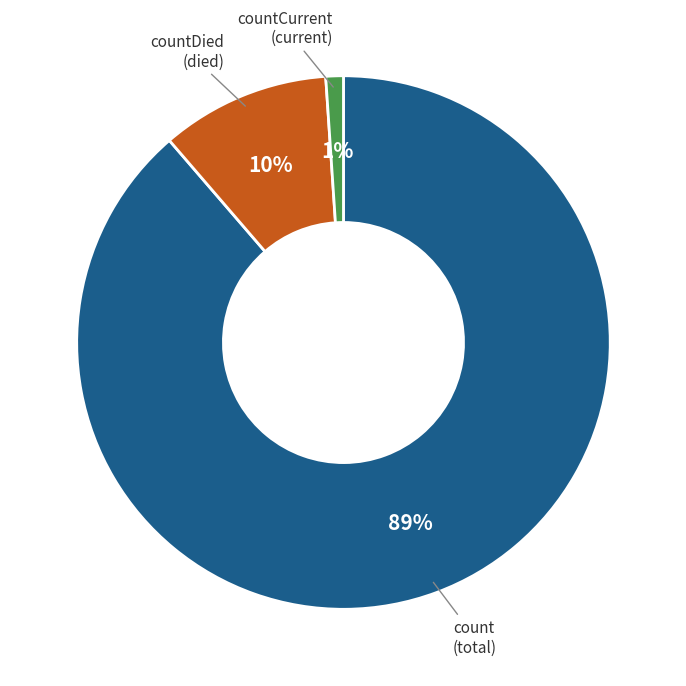

To the nearest percent, what is the difference between the countCurrent and count slice percentages?

88%